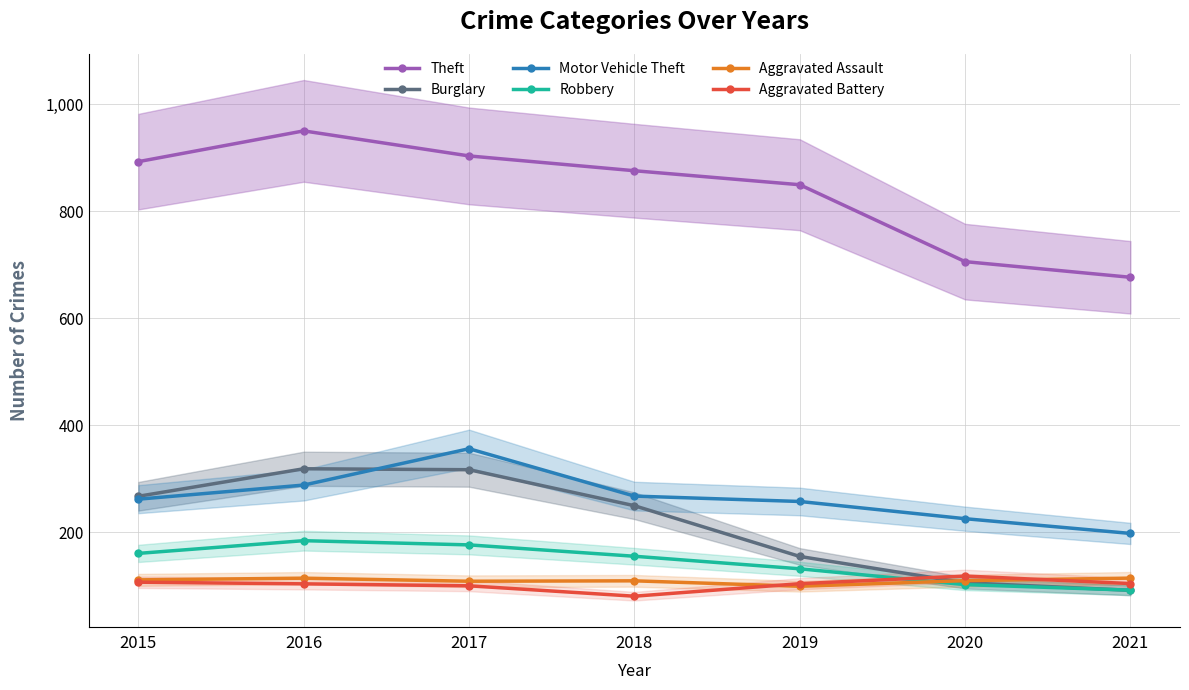

True or false: Theft has more than 2 points higher than both neighbors.

False